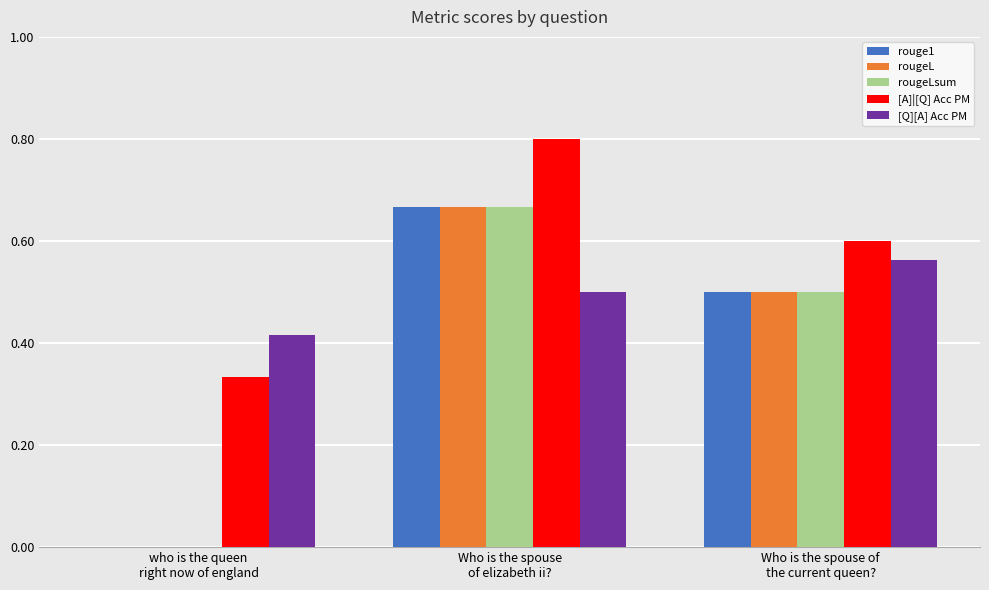

Which series has the largest total across all categories?

[A]|[Q] Acc PM